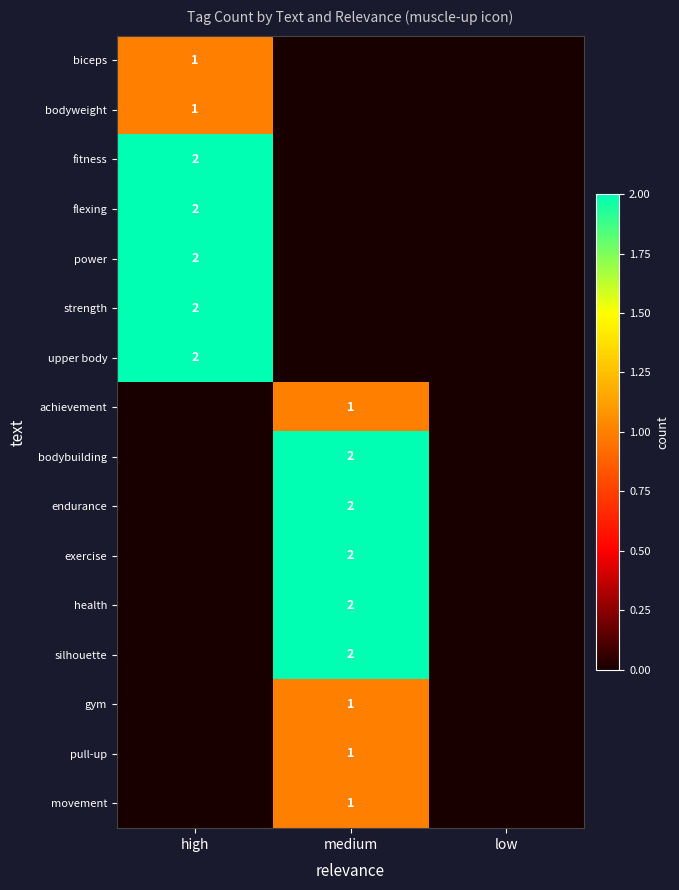

What is the total value across all series at medium?

14